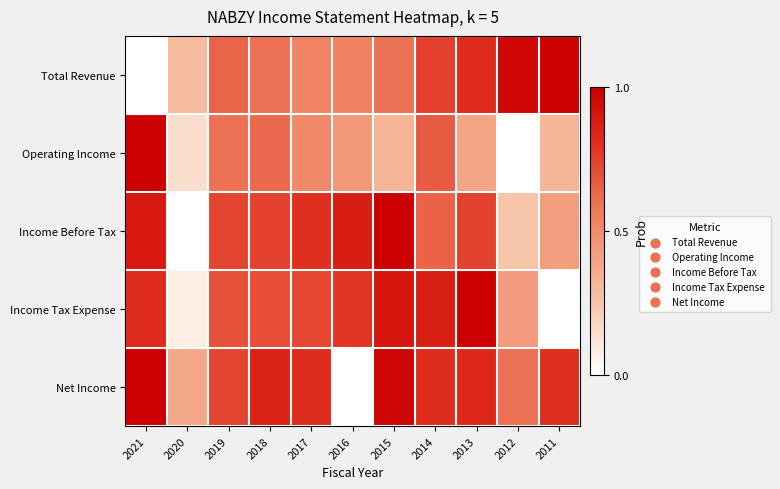

How many categories are shown in the chart?

11